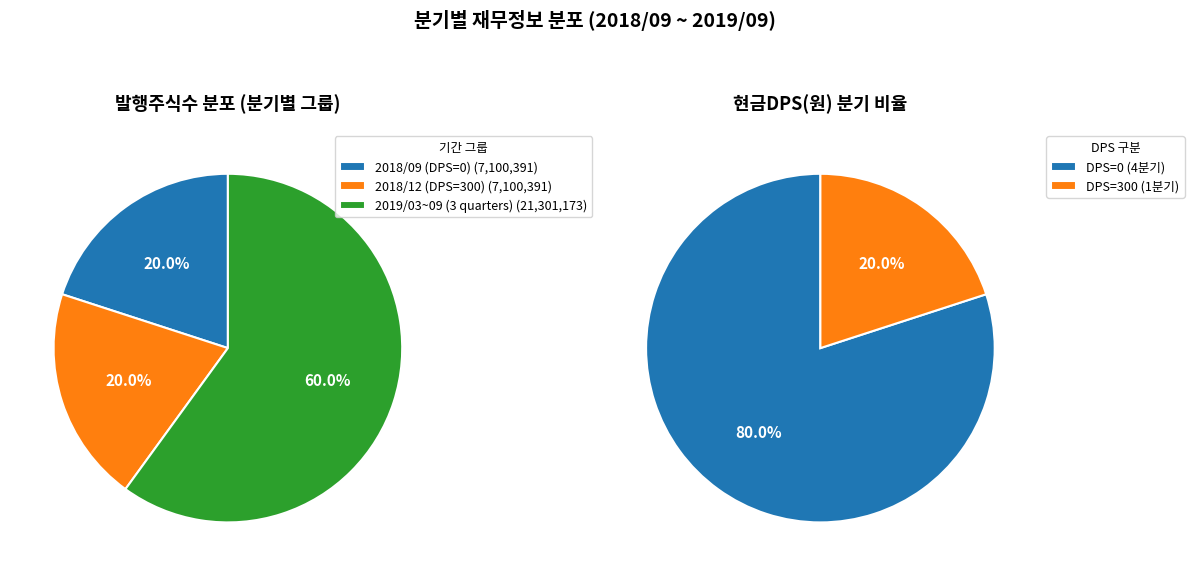

True or false: 2018/09 accounts for 11% of the total.

False